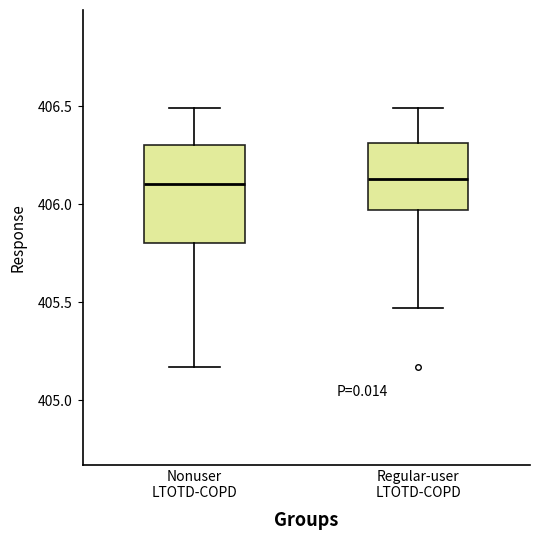

Reading left to right, read every box against the y-axis: the position of its median line, the range the box covers, and the ends of its whiskers. The values are not printed on the chart, so give them approximately, as read against the axis.

Nonuser LTOTD-COPD: median 406.10, box 405.80 to 406.30, whiskers 405.15 to 406.50
Regular-user LTOTD-COPD: median 406.15, box 405.95 to 406.30, whiskers 405.45 to 406.50